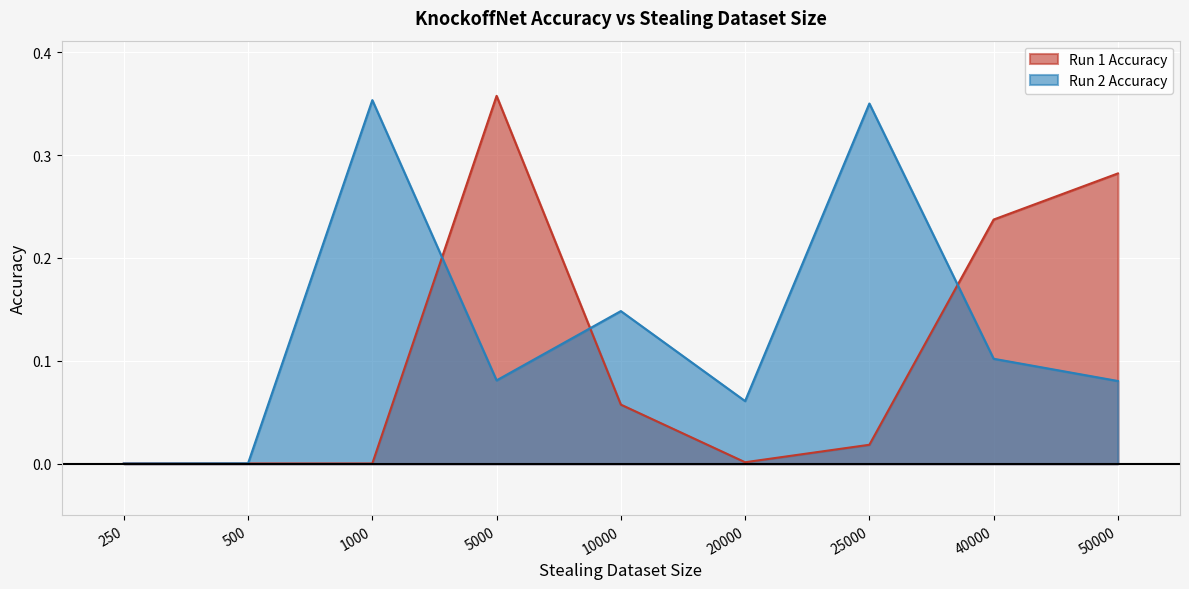

Rank the series by their maximum value, from lowest to highest.

Run 2 Accuracy, Run 1 Accuracy